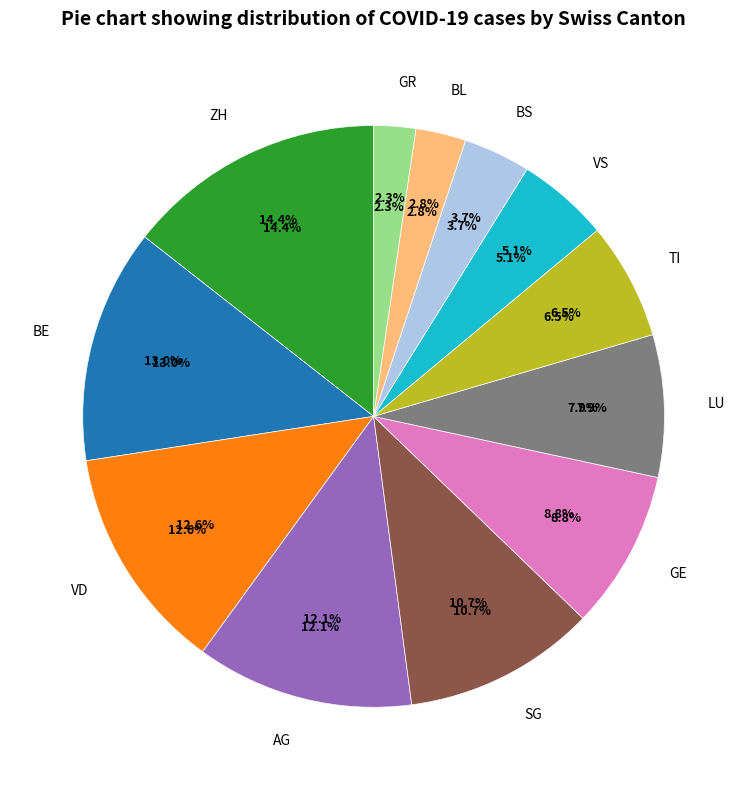

How many slices are in this pie chart?

12